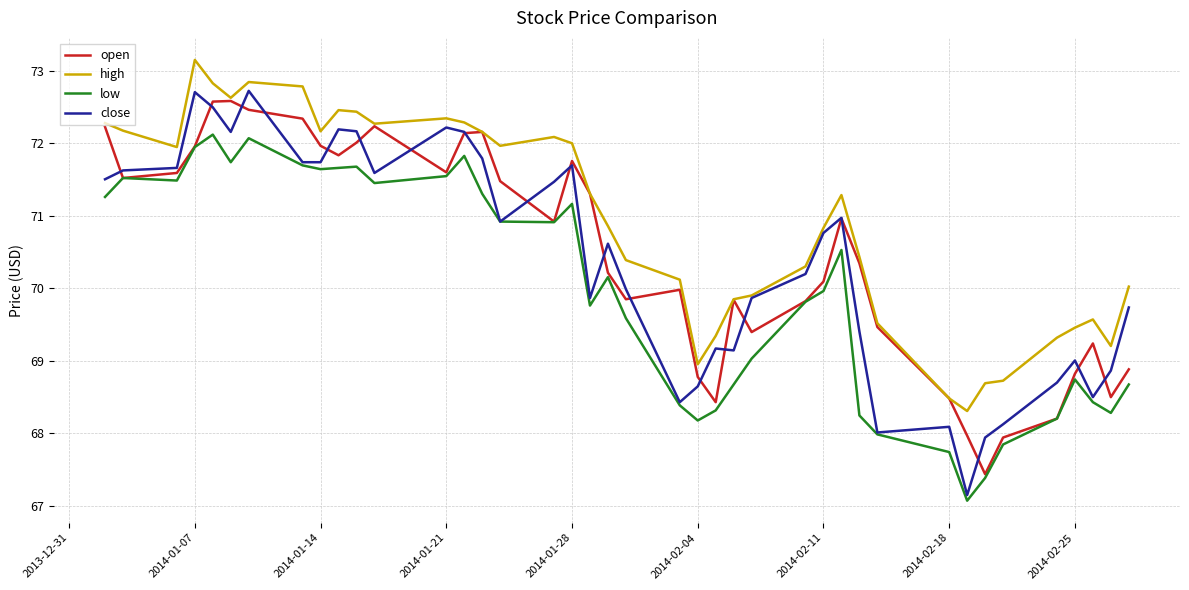

What is the highest value of the low series?

72.1